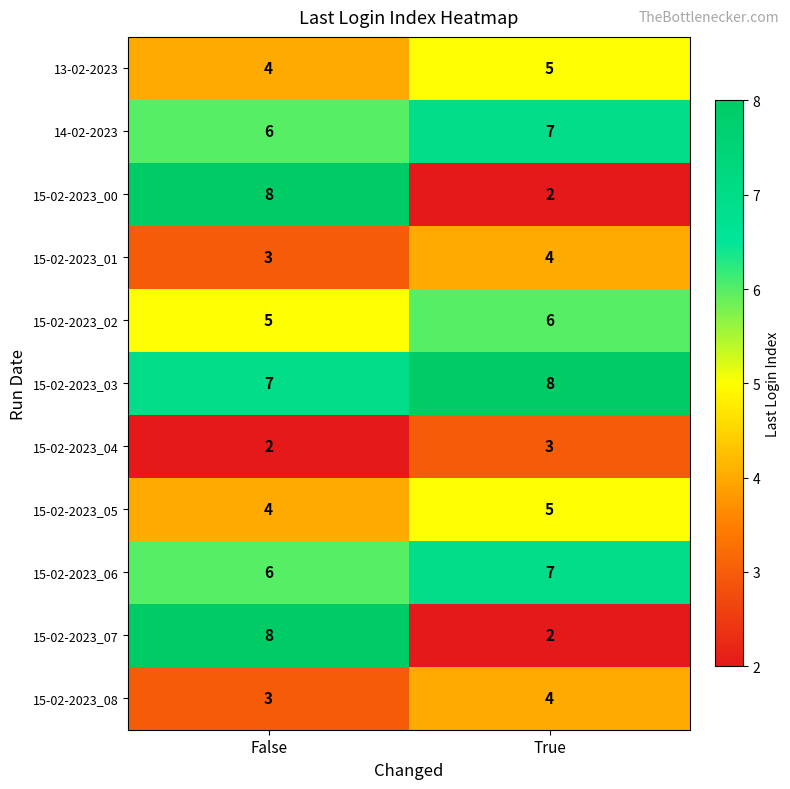

Reading left to right, transcribe all the data shown in this chart.

13-02-2023: False=4	True=5
14-02-2023: False=6	True=7
15-02-2023_00: False=8	True=2
15-02-2023_01: False=3	True=4
15-02-2023_02: False=5	True=6
15-02-2023_03: False=7	True=8
15-02-2023_04: False=2	True=3
15-02-2023_05: False=4	True=5
15-02-2023_06: False=6	True=7
15-02-2023_07: False=8	True=2
15-02-2023_08: False=3	True=4